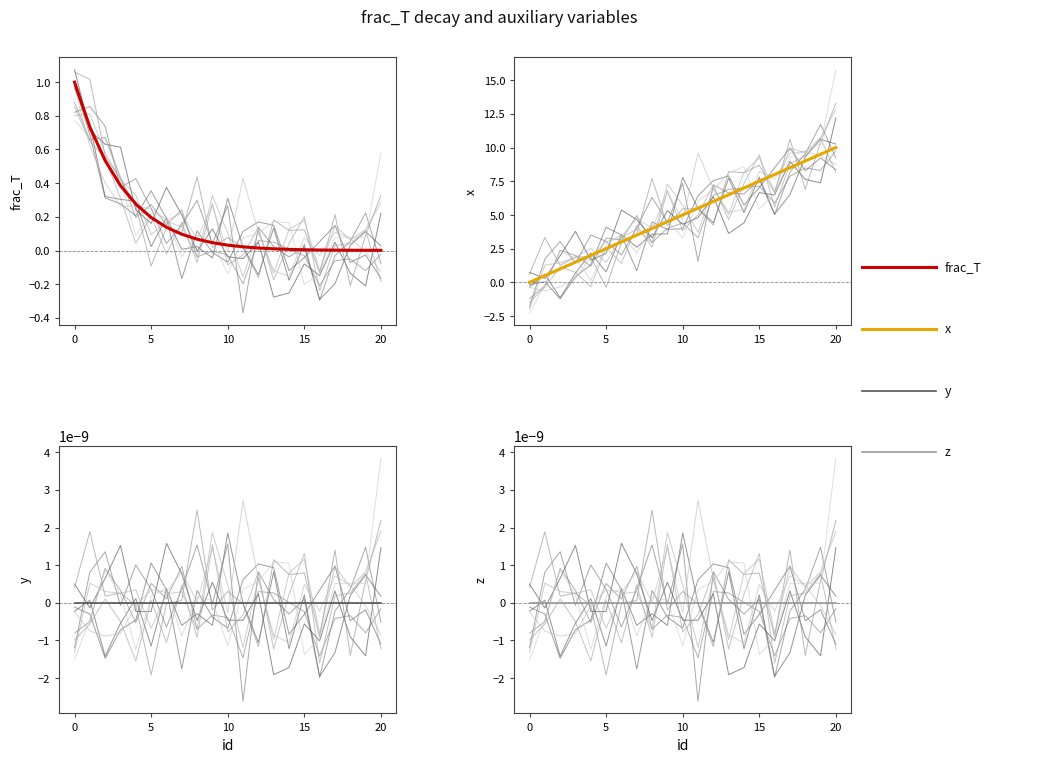

Is it true that x equals 10.6 at 16?

False